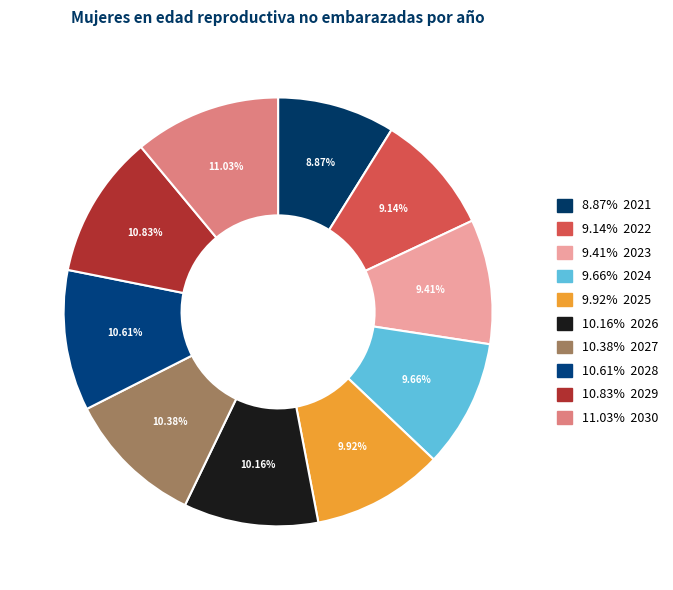

Is there a majority slice in this chart?

No